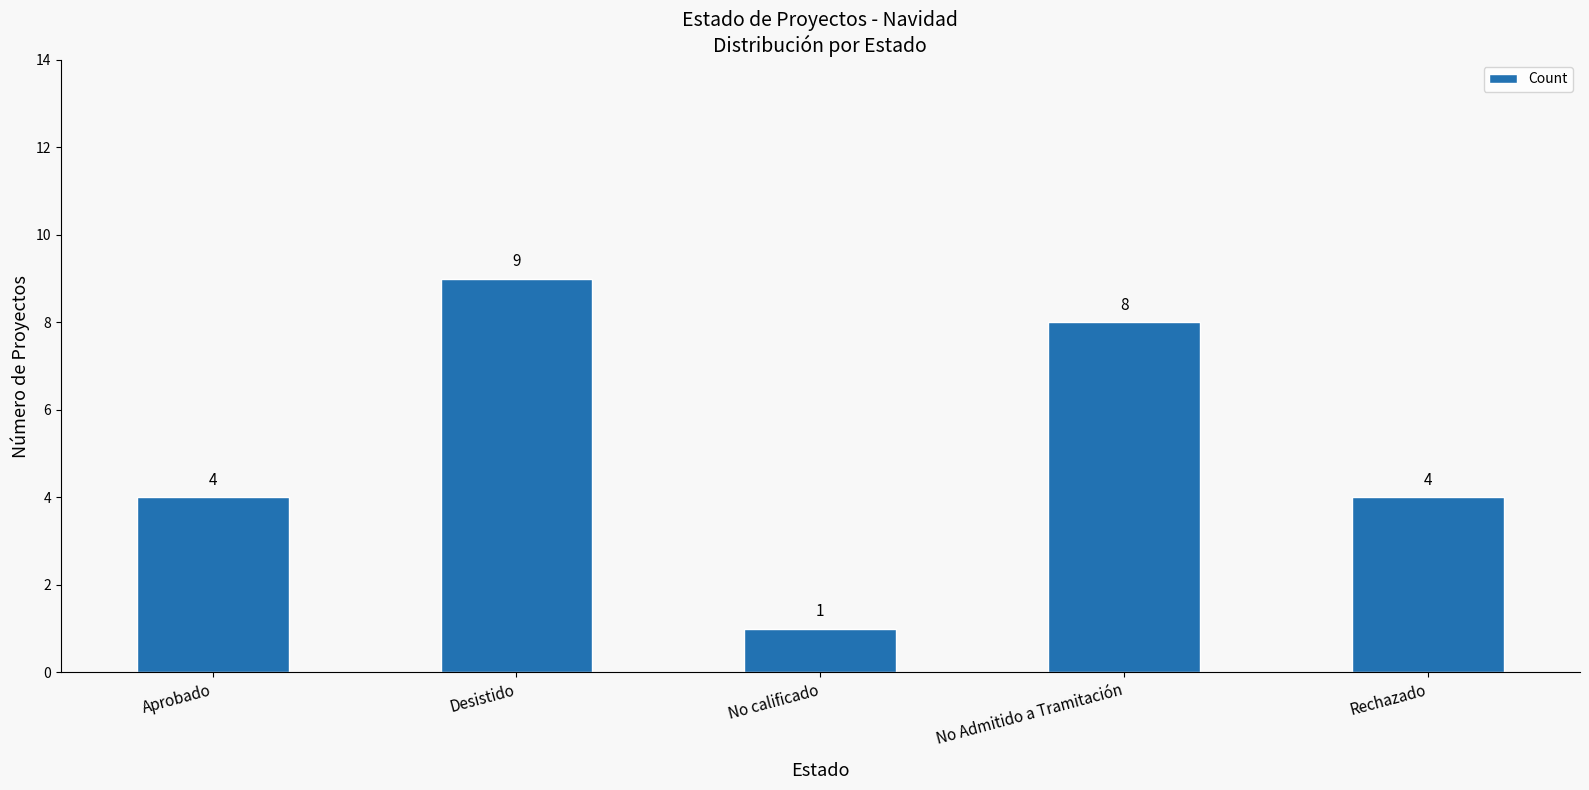

Count the number of data series in this chart.

1